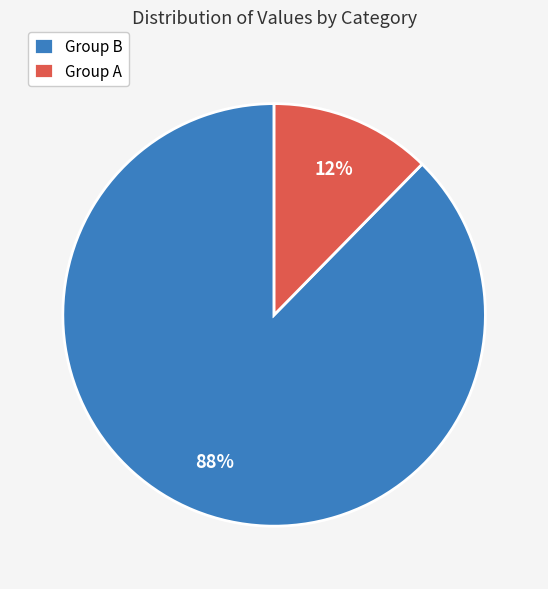

Is there a majority slice in this chart?

Yes